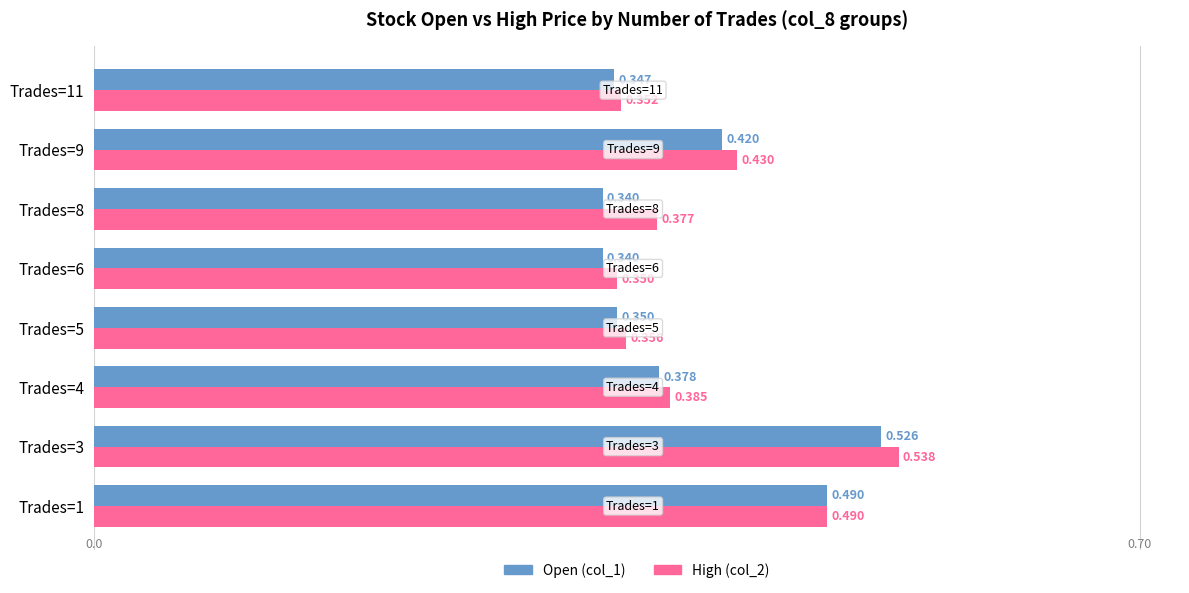

How many categories are shown in the chart?

8